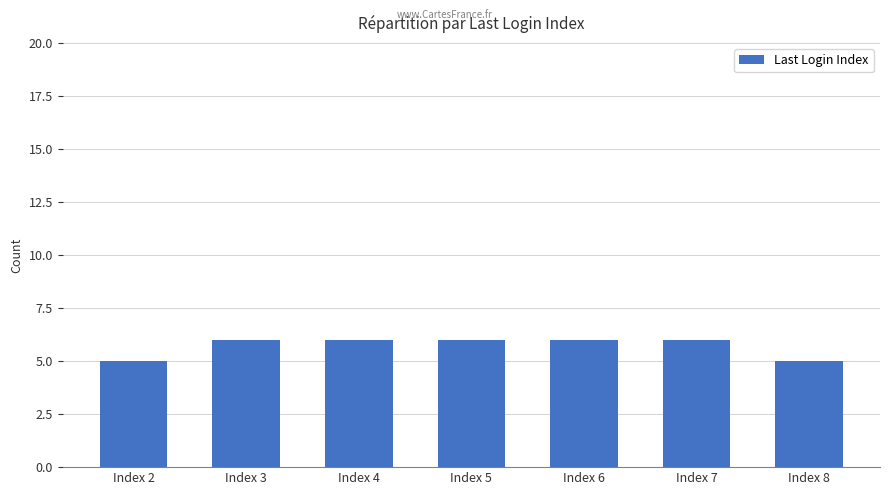

Between Index 4 and Index 2, which is larger?

Index 4